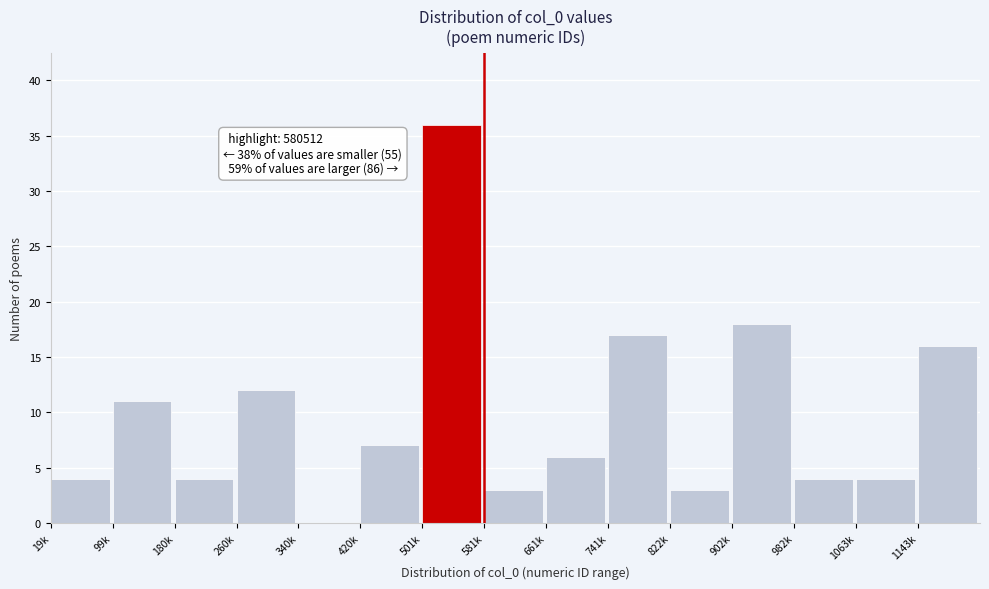

Reading left to right, extract all data points from this chart.

19k=4	99k=11	180k=4	260k=12	340k=0	420k=7	501k=36	581k=3	661k=6	741k=17	822k=3	902k=18	982k=4	1063k=4	1143k=16